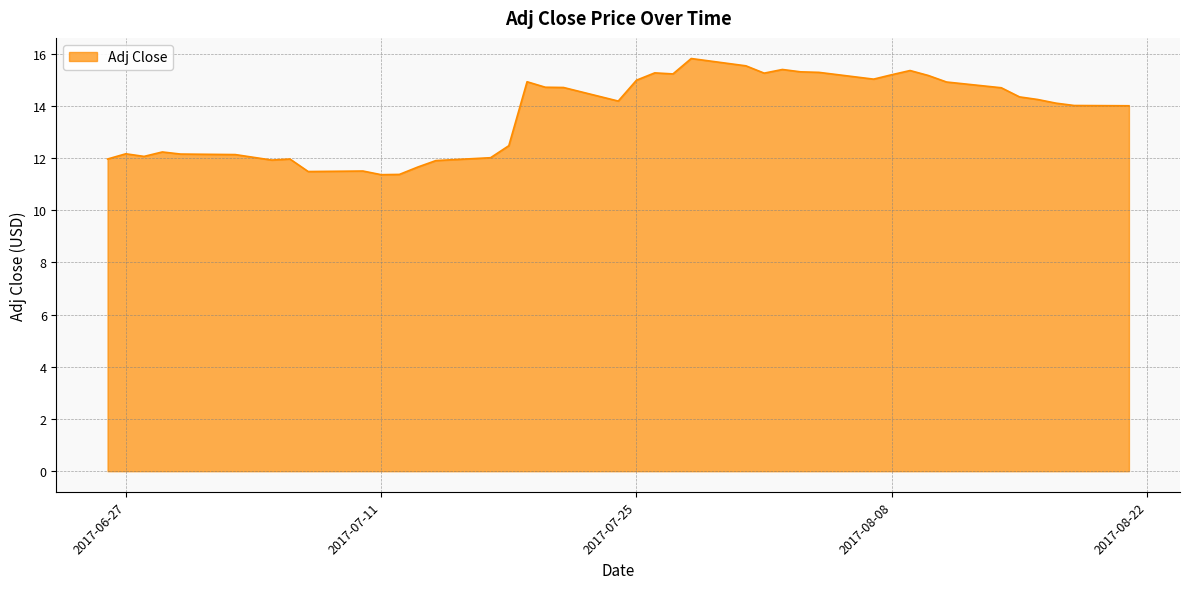

What is the greatest value displayed?

15.8